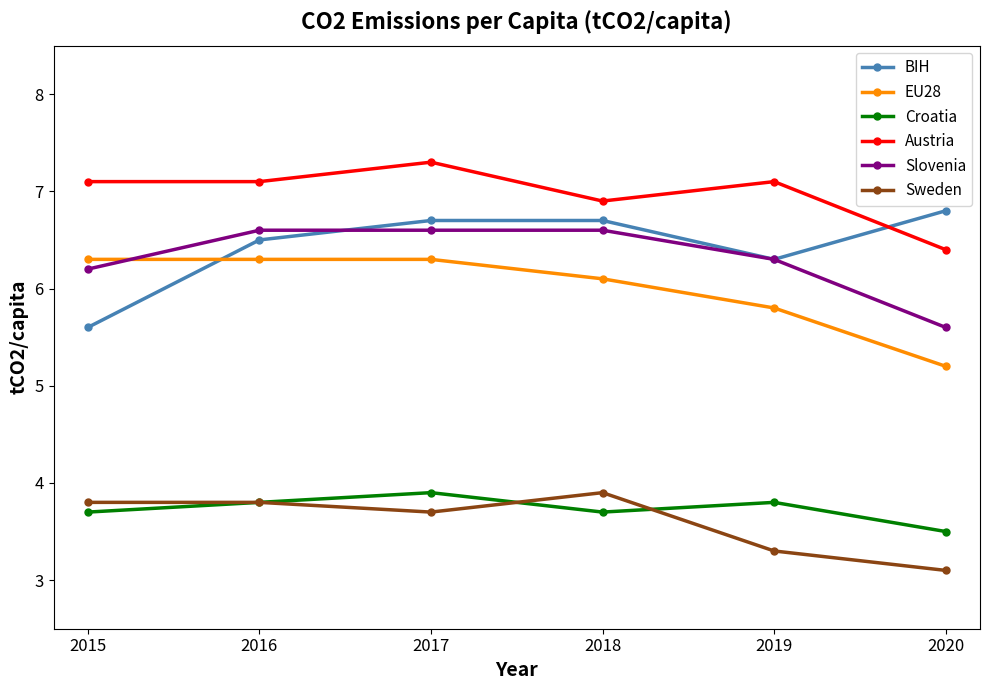

True or false: Slovenia and Sweden intersect in this chart.

False